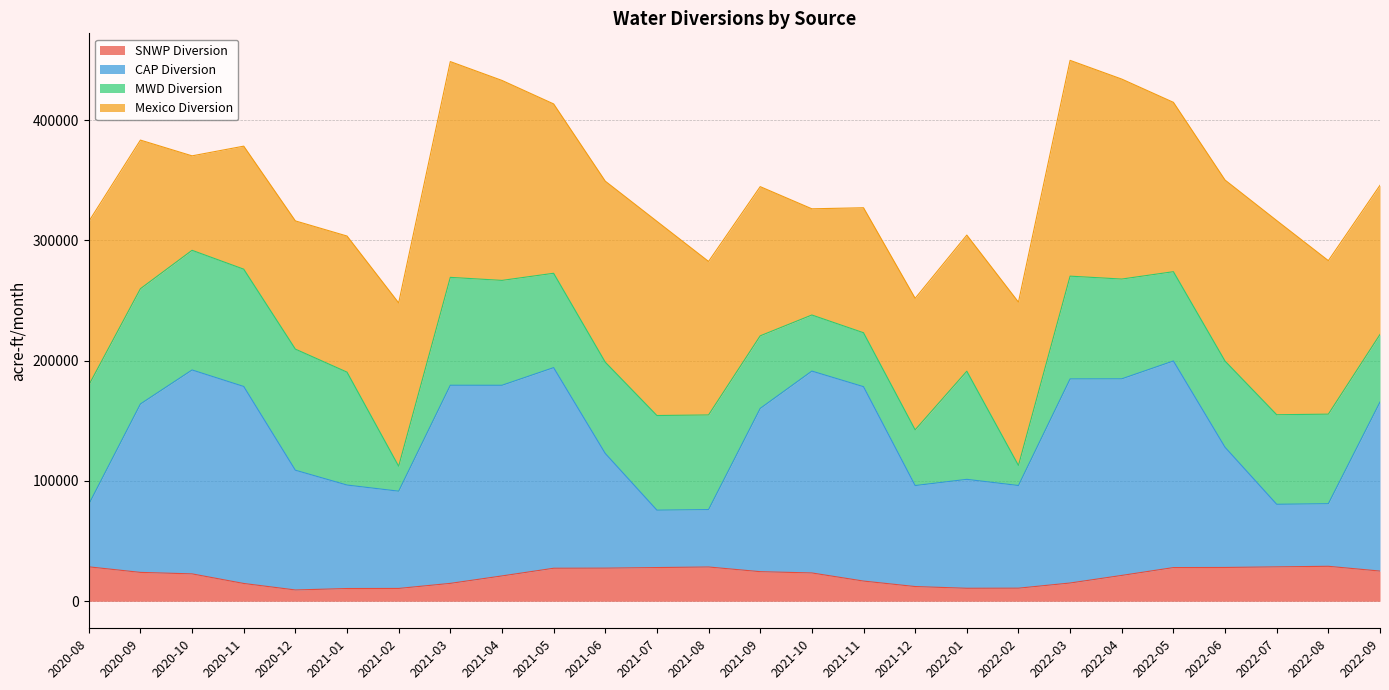

True or false: SNWP Diversion has a value of 4152.8 at 2021-03.

False